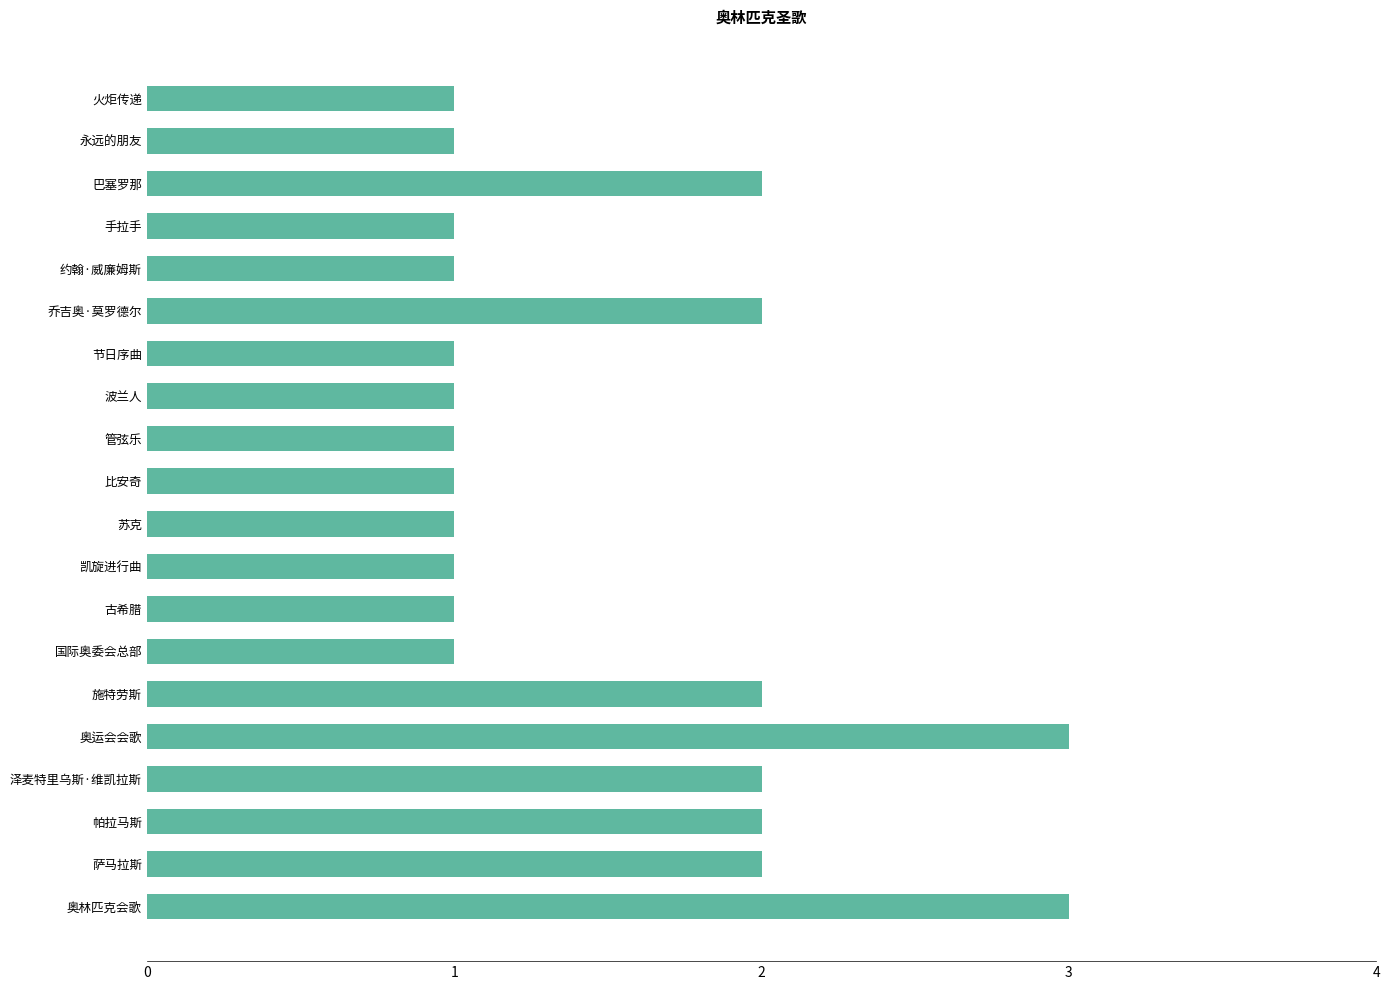

Between 波兰人 and 巴塞罗那, which is larger?

巴塞罗那